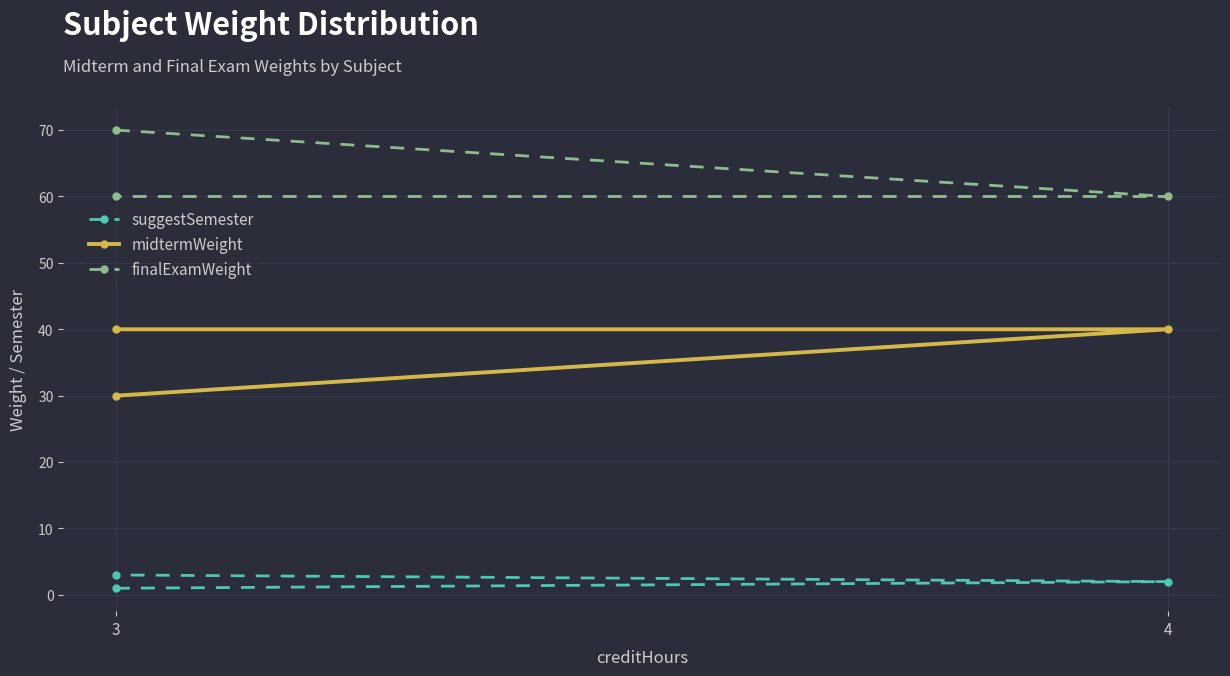

List the series in order of their peak value, highest first.

finalExamWeight, midtermWeight, suggestSemester